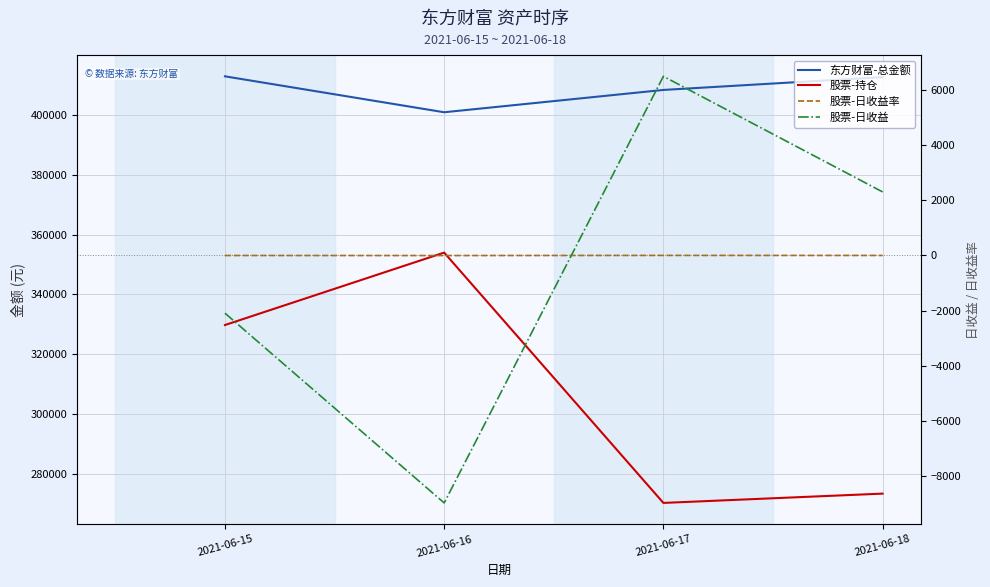

List the series in order of their peak value, lowest first.

股票-日收益率, 股票-日收益, 股票-持仓, 东方财富-总金额